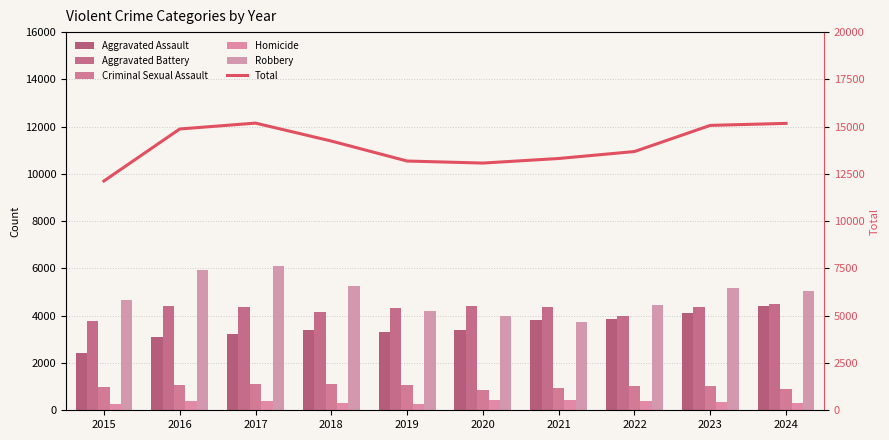

Which category has the highest value in the Total series?

2017